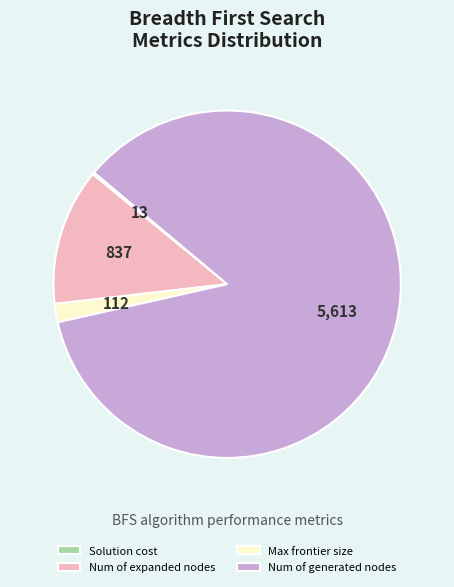

Combined, do Max frontier size and Num of generated nodes account for over 50%?

Yes